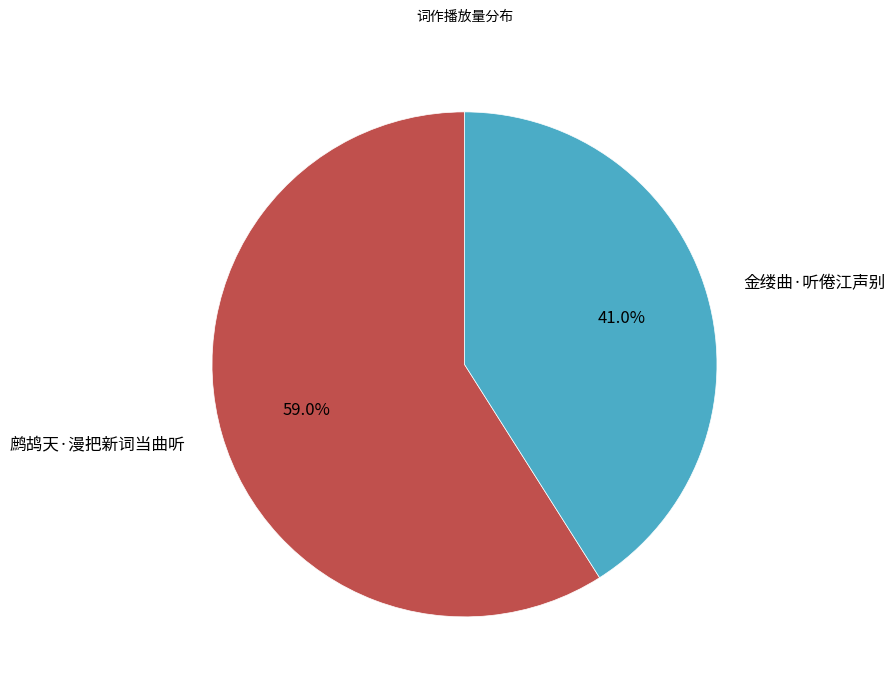

What is the ratio of the value at 金缕曲·听倦江声别 to the value at 鹧鸪天·漫把新词当曲听?

0.7